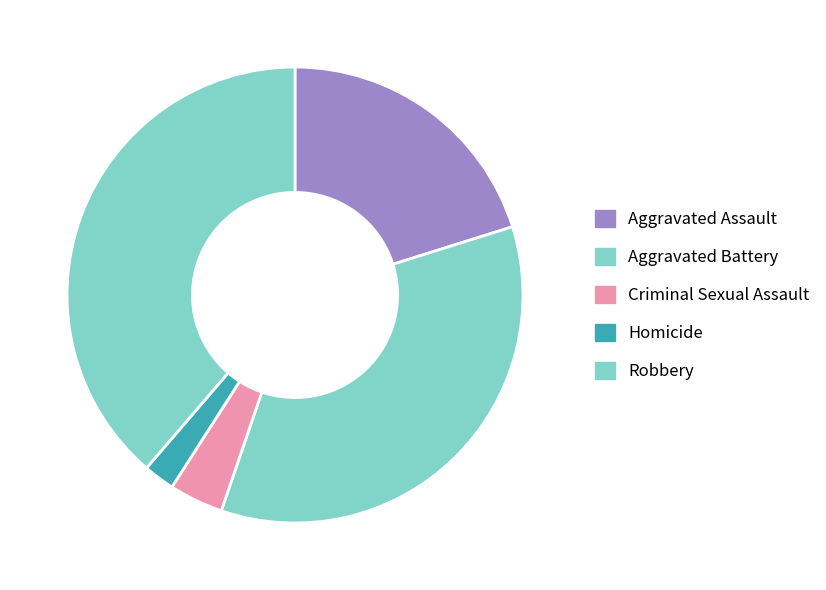

Does any single category account for the majority?

No